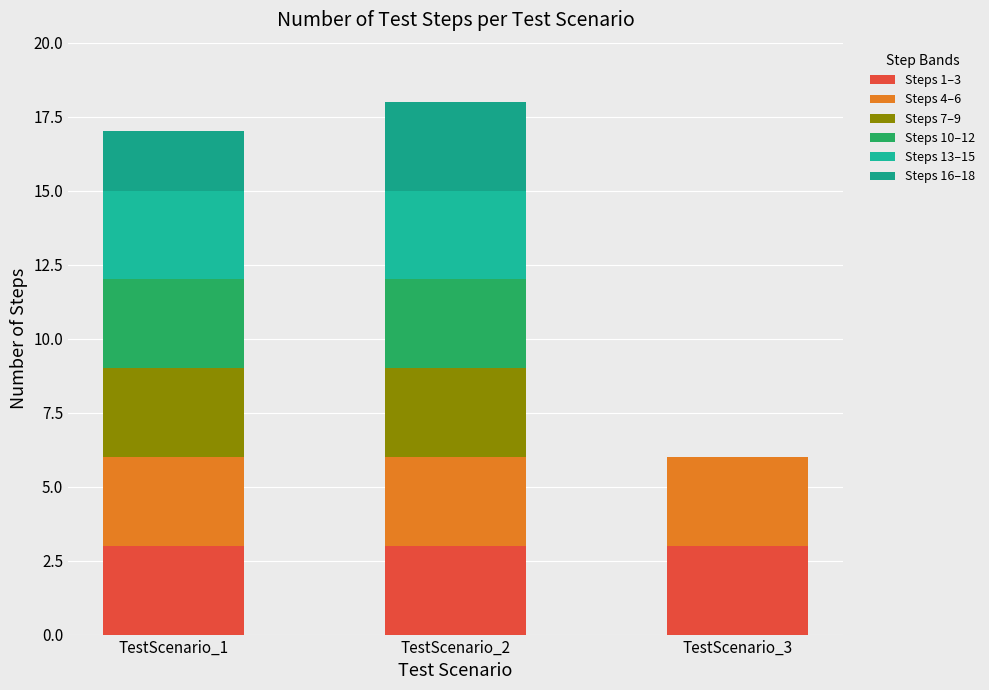

Are the bars grouped side by side (vs. stacked)?

No